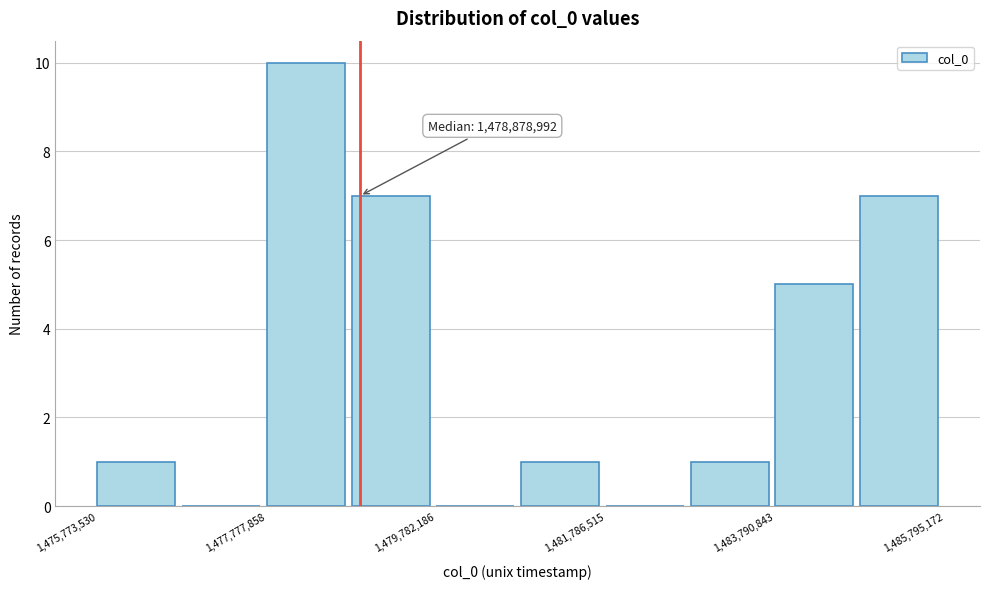

Around what value on the x-axis is the tallest bar? Give the approximate position of its centre, as read against the axis.

1478000000